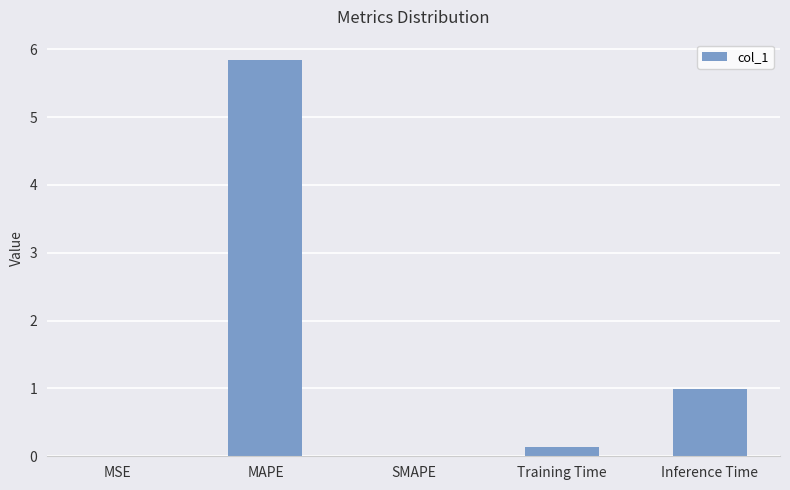

The chart shows a value of 0.0 at SMAPE. True or false?

True